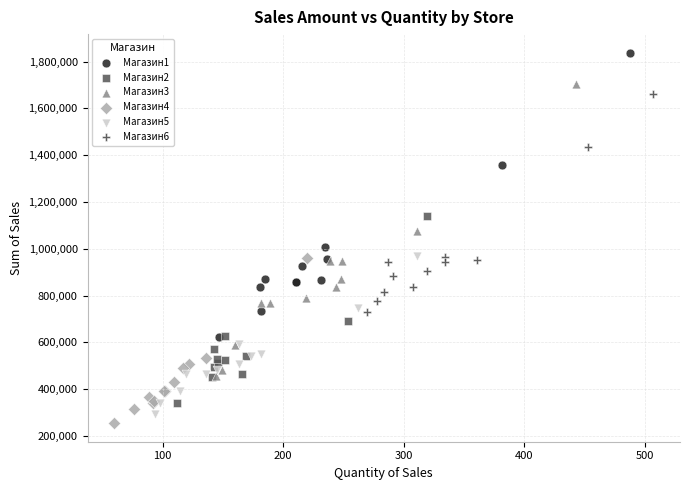

Which series has the largest Y range (max minus min)?

Магазин3